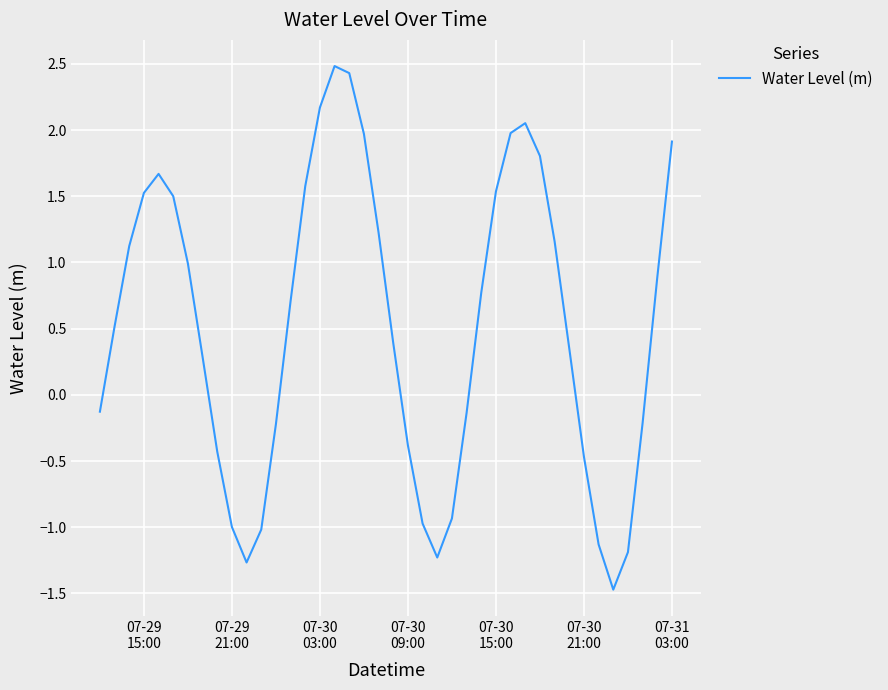

What is the smallest value displayed?

-1.5